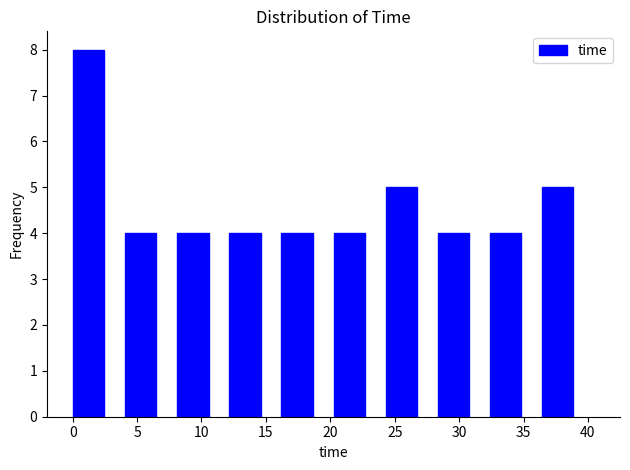

Reading left to right, list every bar in this chart as the range it spans on the x-axis followed by its height. Neither the bar edges nor the heights are printed on the chart, so give them approximately, as read against the axes.

0.0 to 4.0: 8
4.0 to 8.0: 4
8.0 to 12.0: 4
12.0 to 16.0: 4
16.0 to 20.5: 4
20.5 to 24.5: 4
24.5 to 28.5: 5
28.5 to 32.5: 4
32.5 to 36.5: 4
36.5 to 40.5: 5